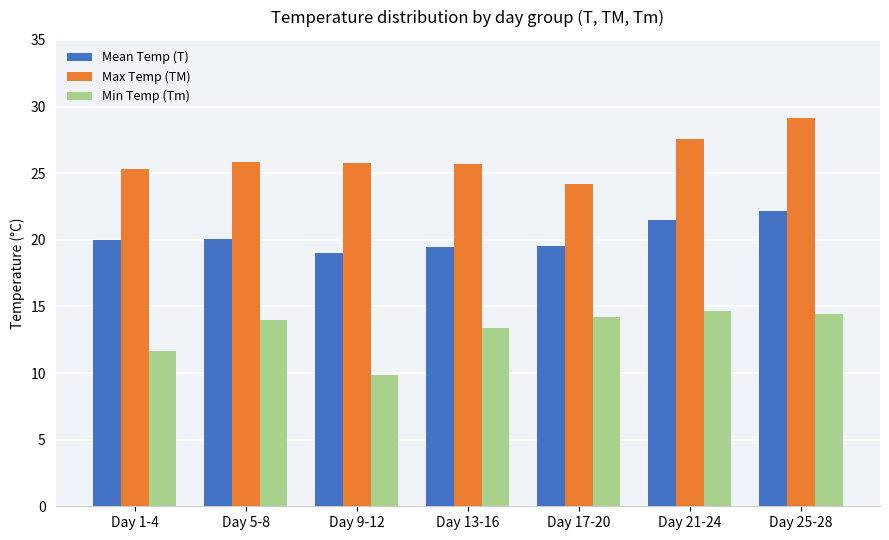

What is the spread (max minus min) of values at Day 9-12?

15.9